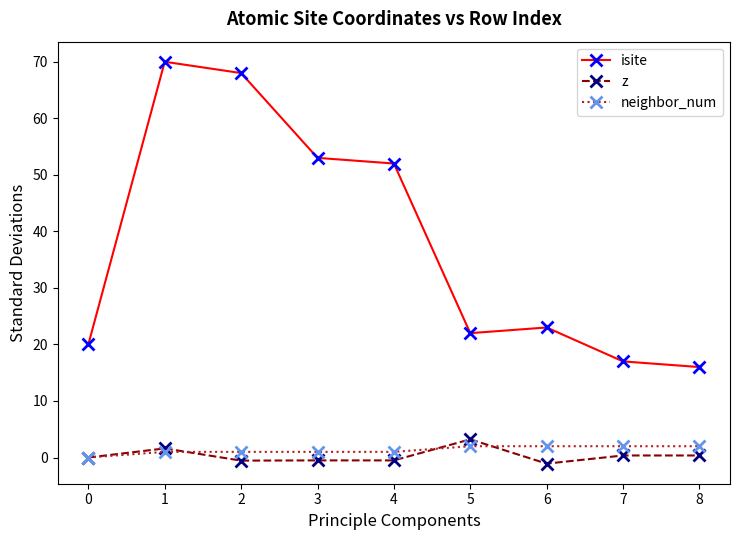

Read the neighbor_num value at 3.

1.0